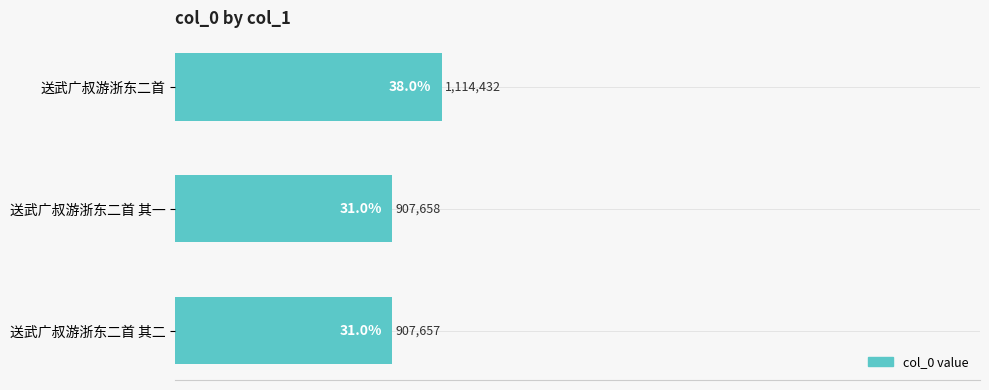

Is it true that the value at 送武广叔游浙东二首 其二 is 31.0?

True